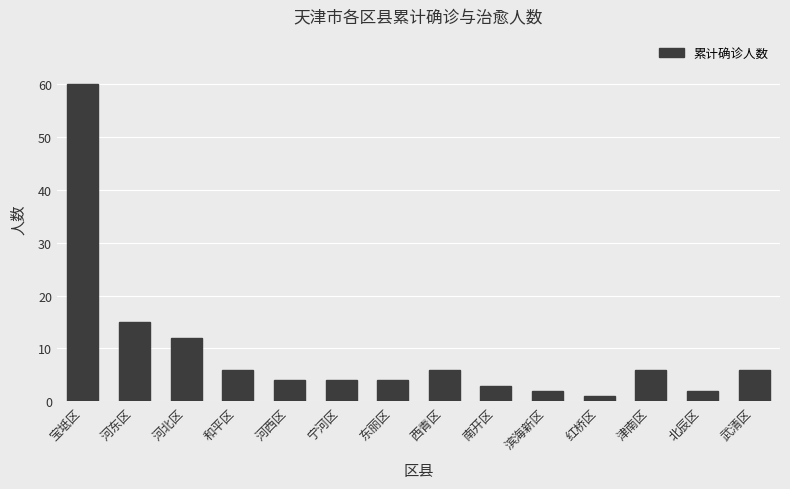

What is the greatest value displayed?

60